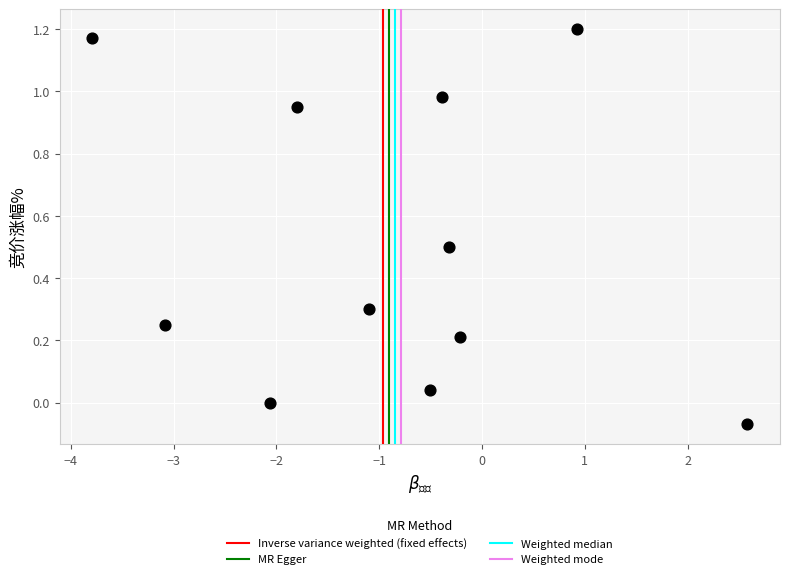

What is the average Y value?

0.5